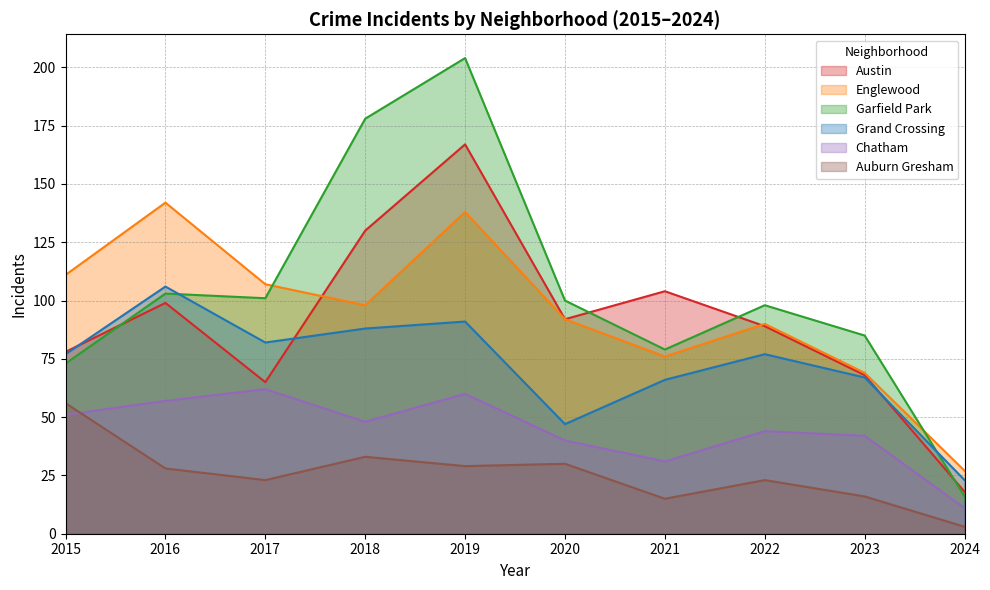

Rank the series at 2022 from lowest to highest value.

Auburn Gresham, Chatham, Grand Crossing, Austin, Englewood, Garfield Park